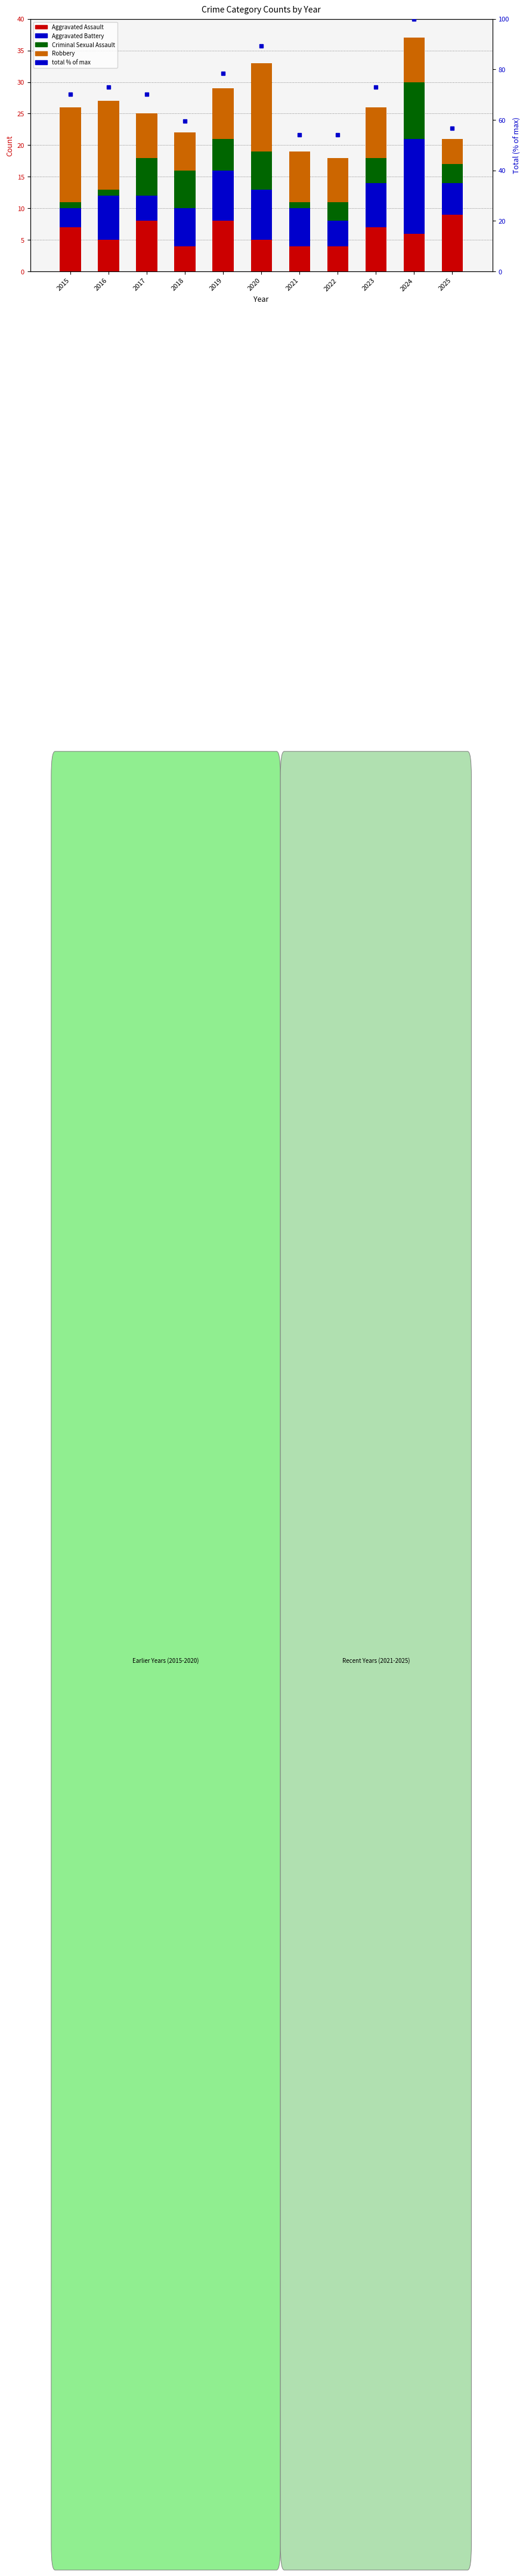

What is the sum of the Criminal Sexual Assault values at 2022 and 2018?

9.0